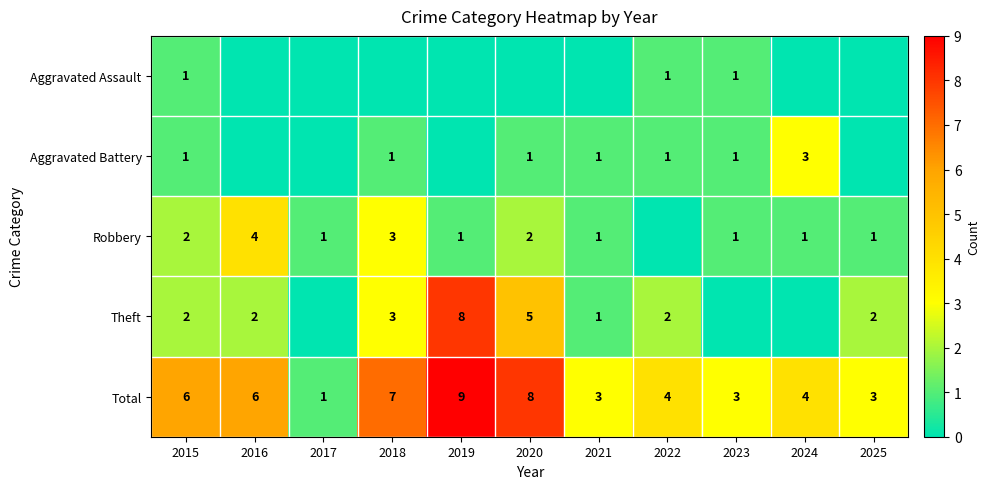

Is it true that Theft equals 3 at 2022?

False